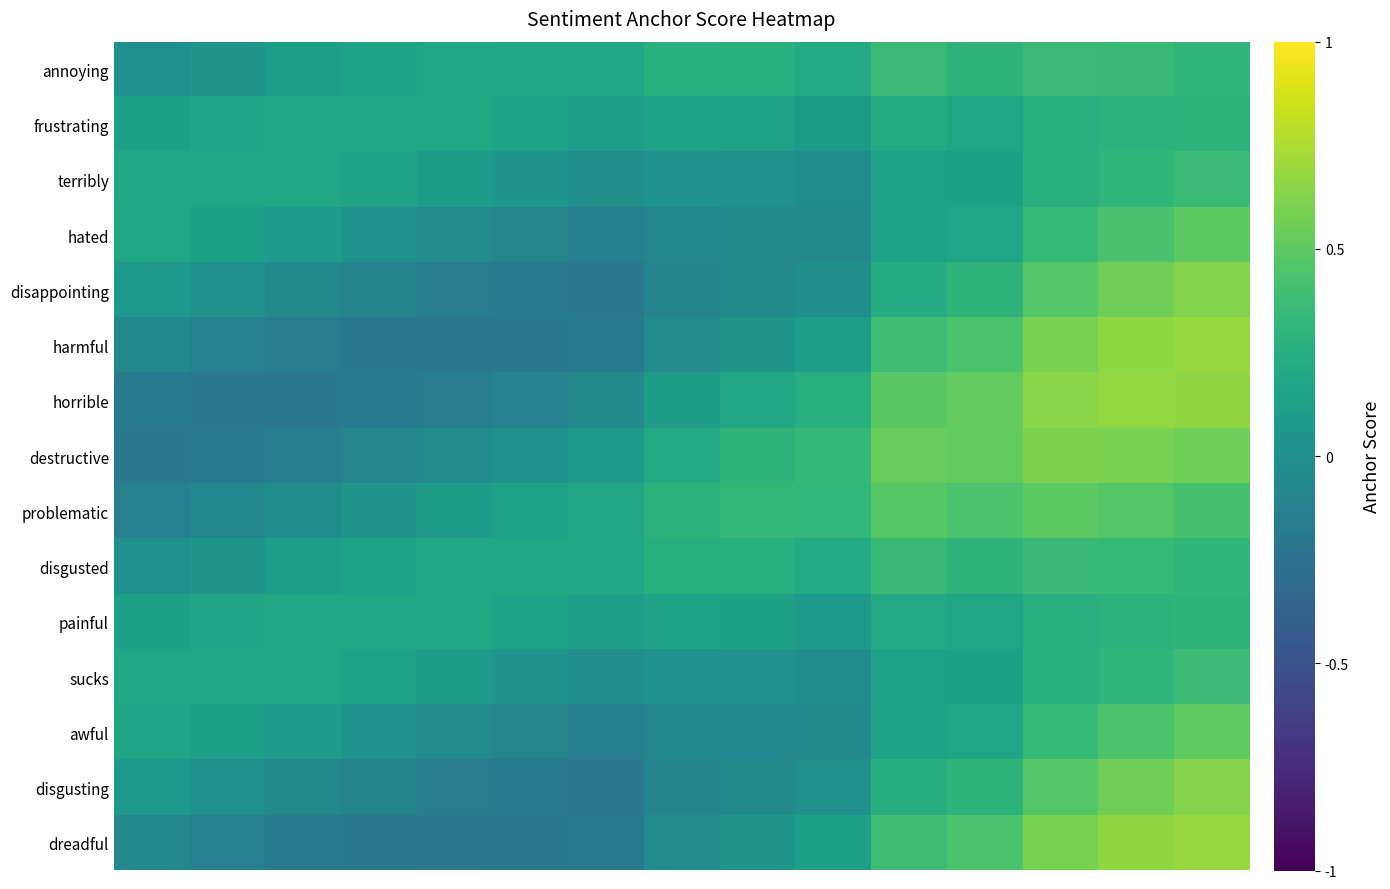

How many series are shown in this chart?

15